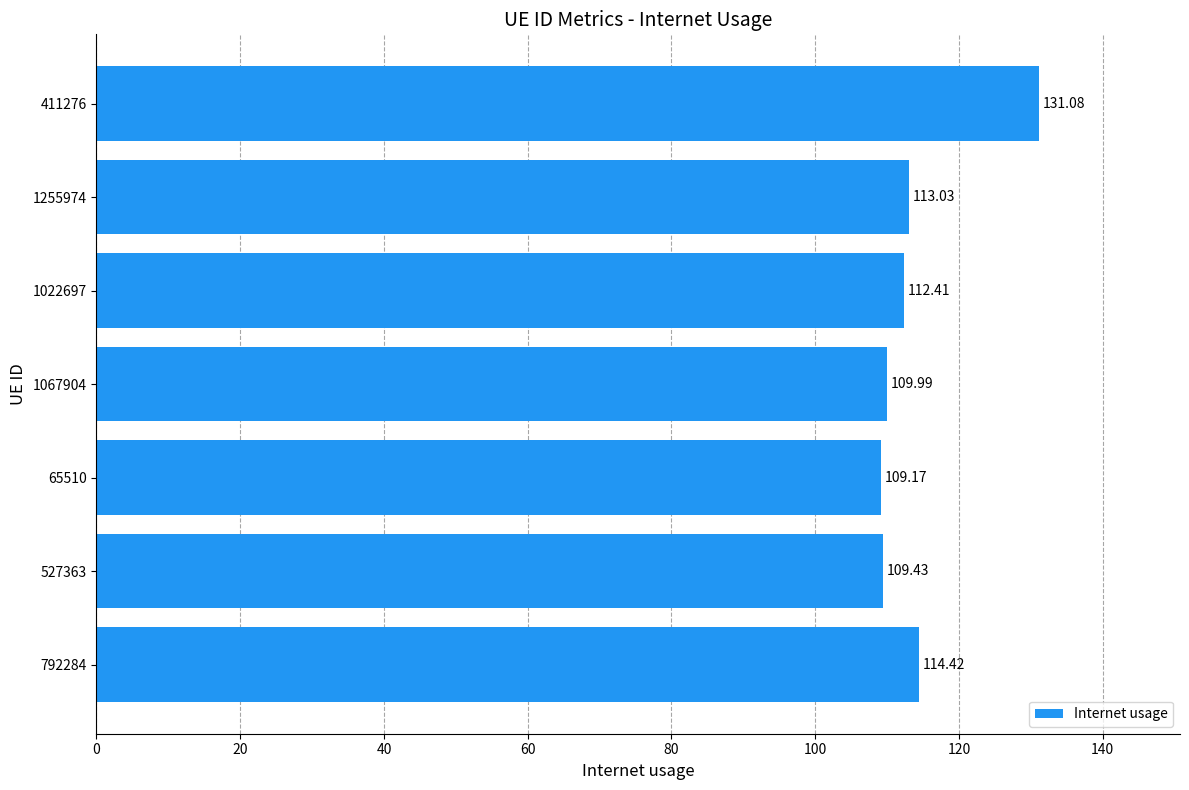

What is the difference between the maximum and minimum values?

21.9